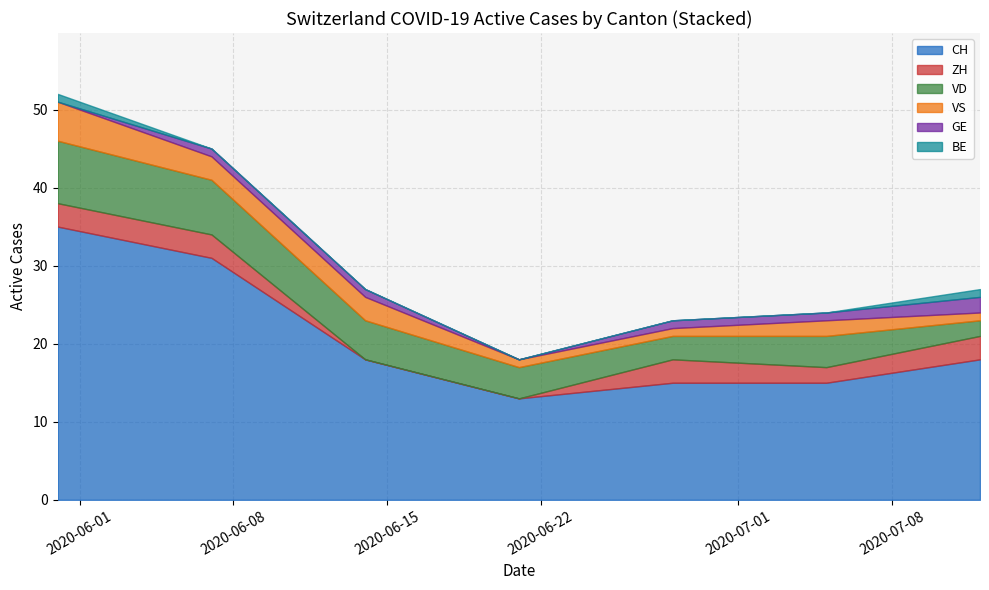

What is the maximum value for CH?

35